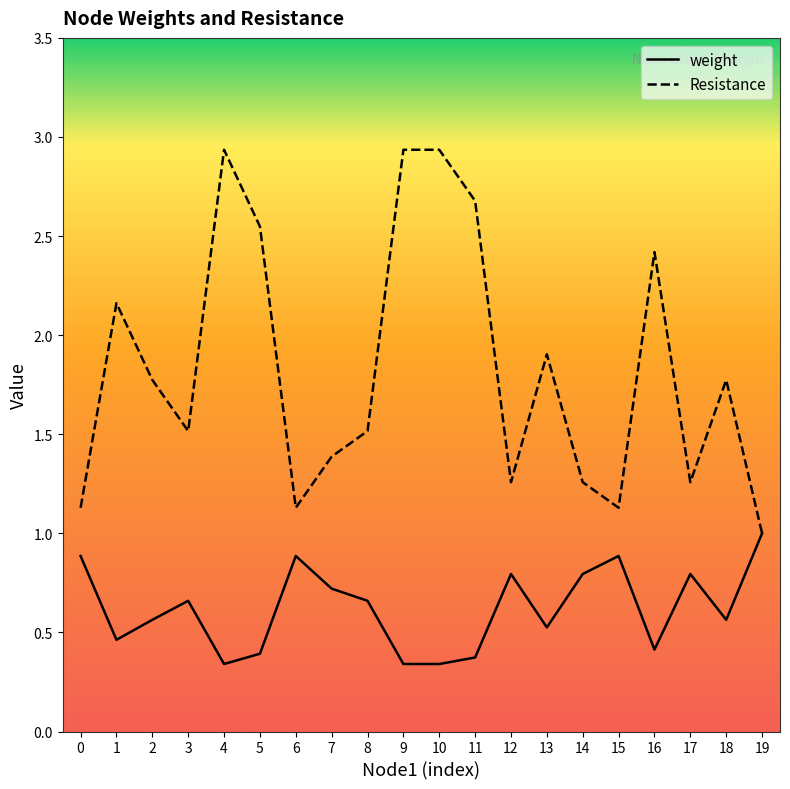

What is the value of the weight point at the 10th from the left?

0.3